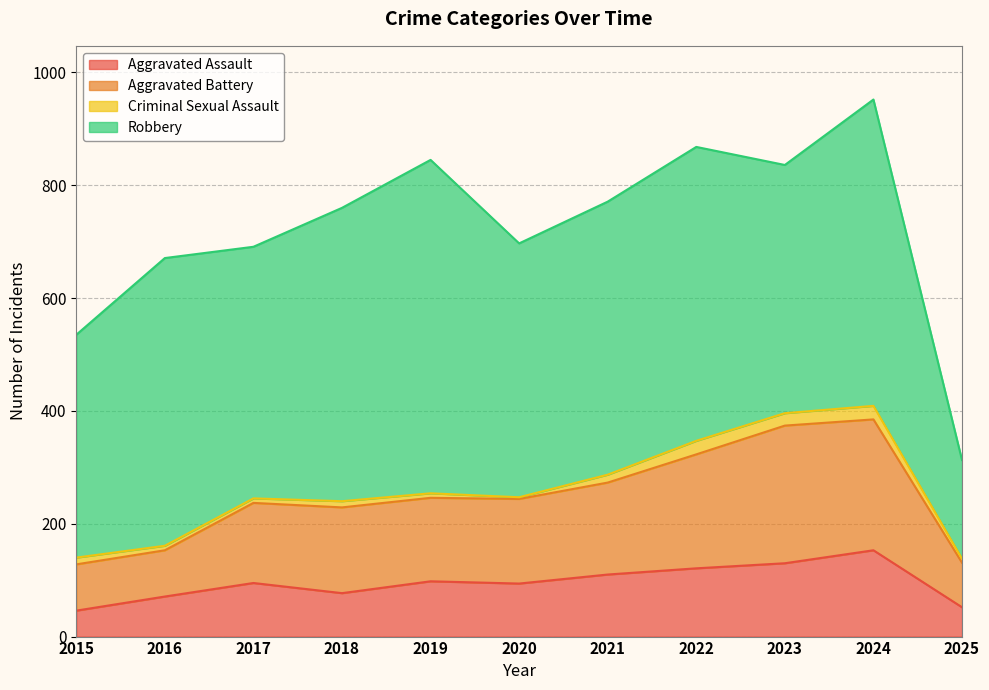

Which has a higher value, 2020 or 2025?

2020